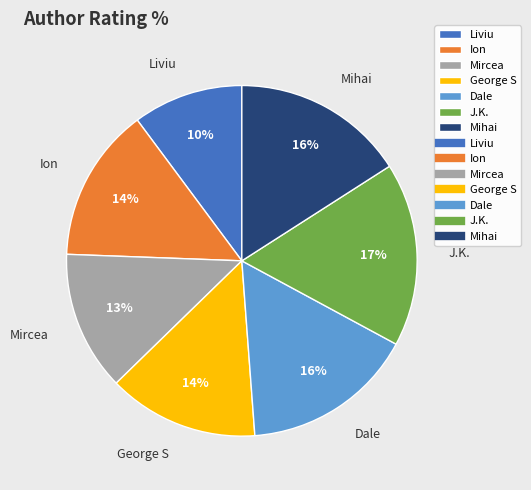

Combined, do J.K. and Mihai account for over 50%?

No